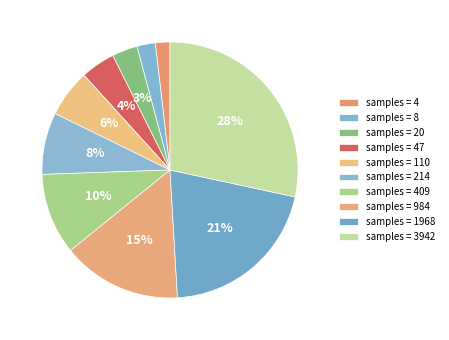

How many slices are in this pie chart?

10